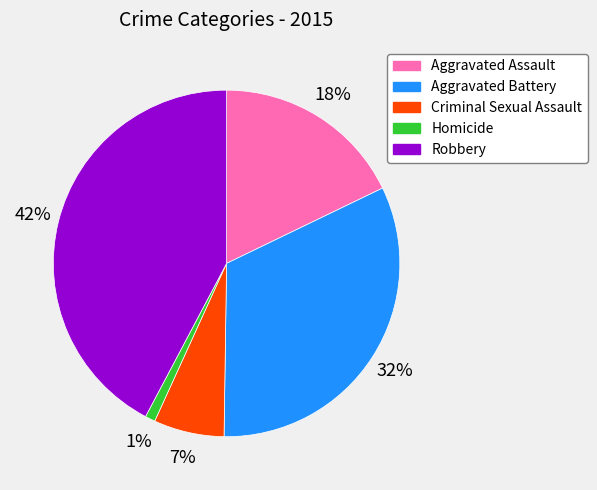

The Homicide slice represents 1% of the pie. True or false?

True